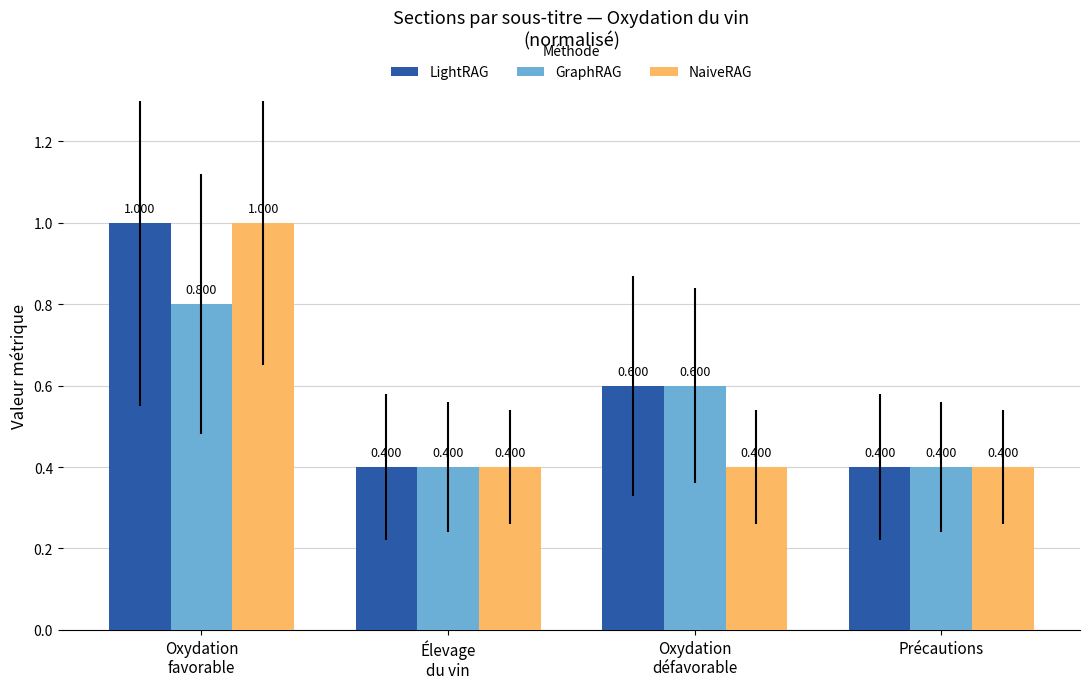

How many distinct data groups are displayed?

3